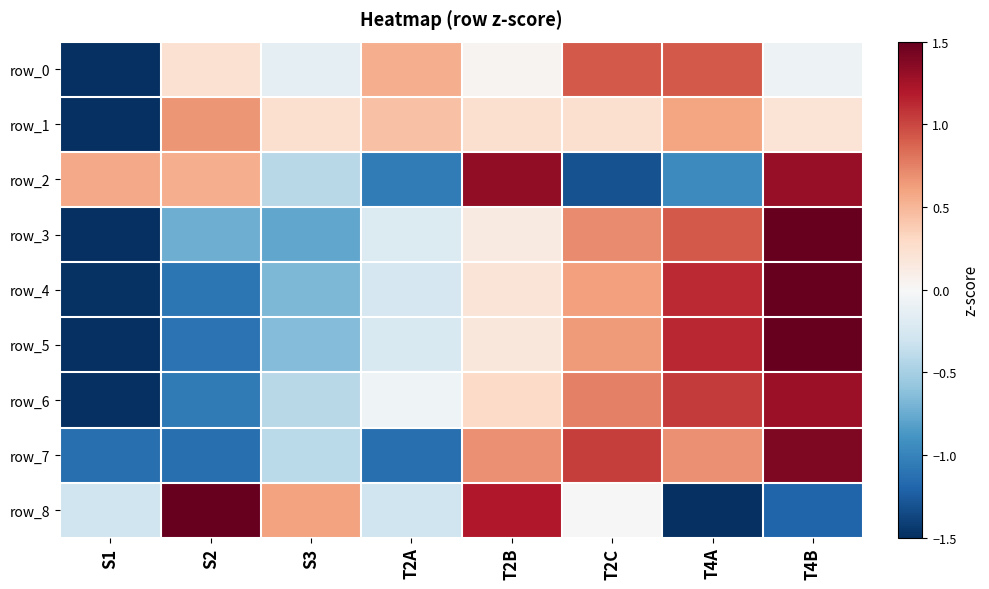

The row_4 series shows 1.6 at T4A. True or false?

False